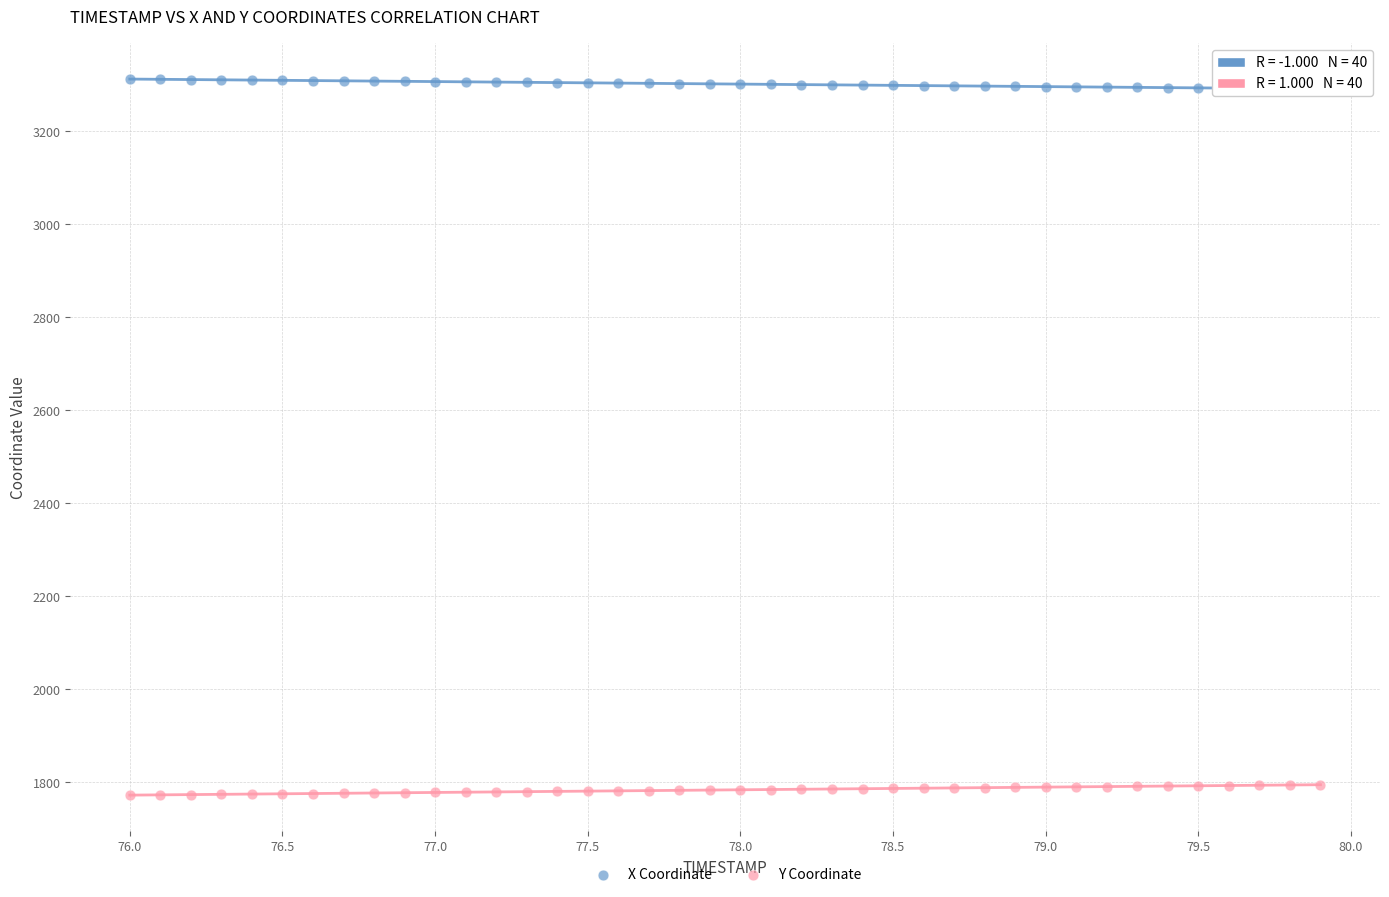

What are all the series names shown in the legend?

X Coordinate, Y Coordinate